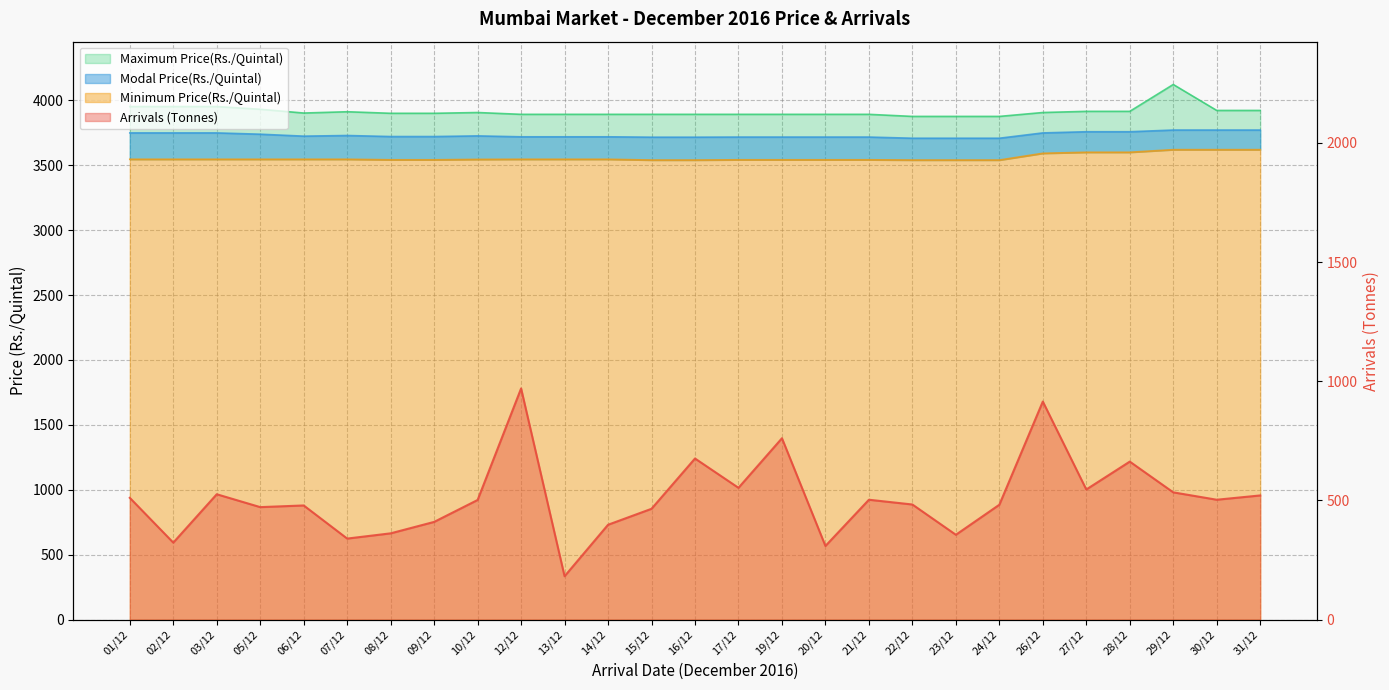

True or false: Arrivals (Tonnes) and Minimum Price(Rs./Quintal) intersect in this chart.

False